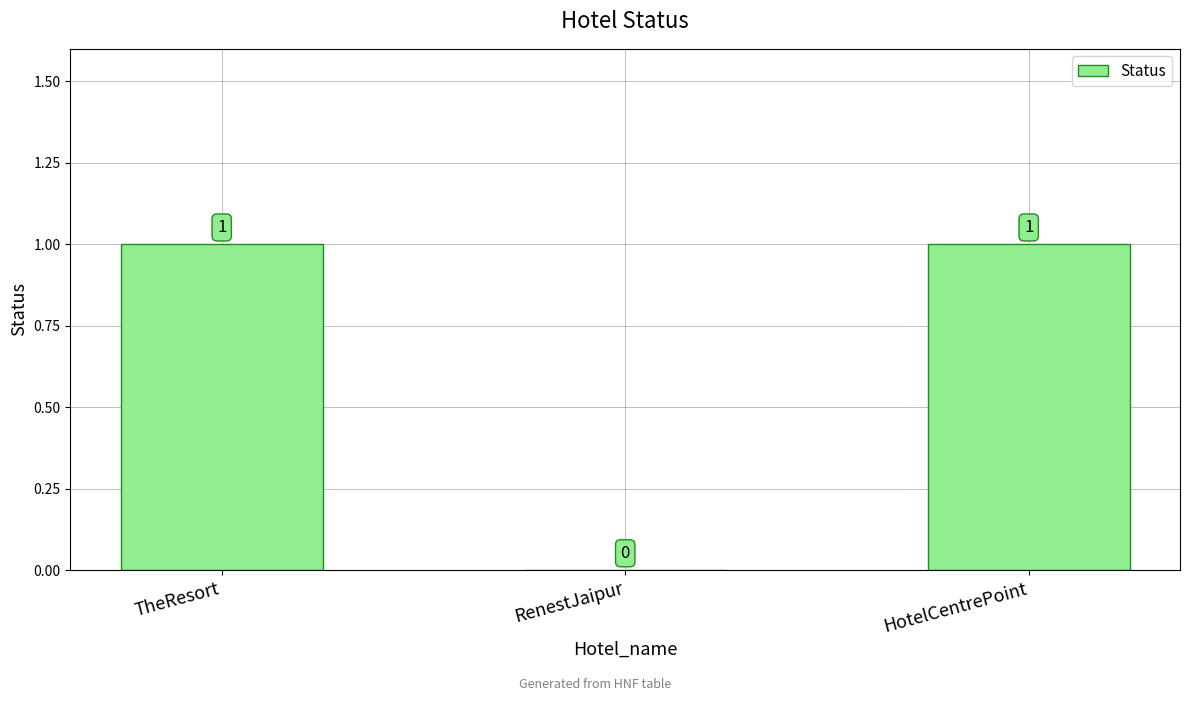

What is the sum of all values?

2